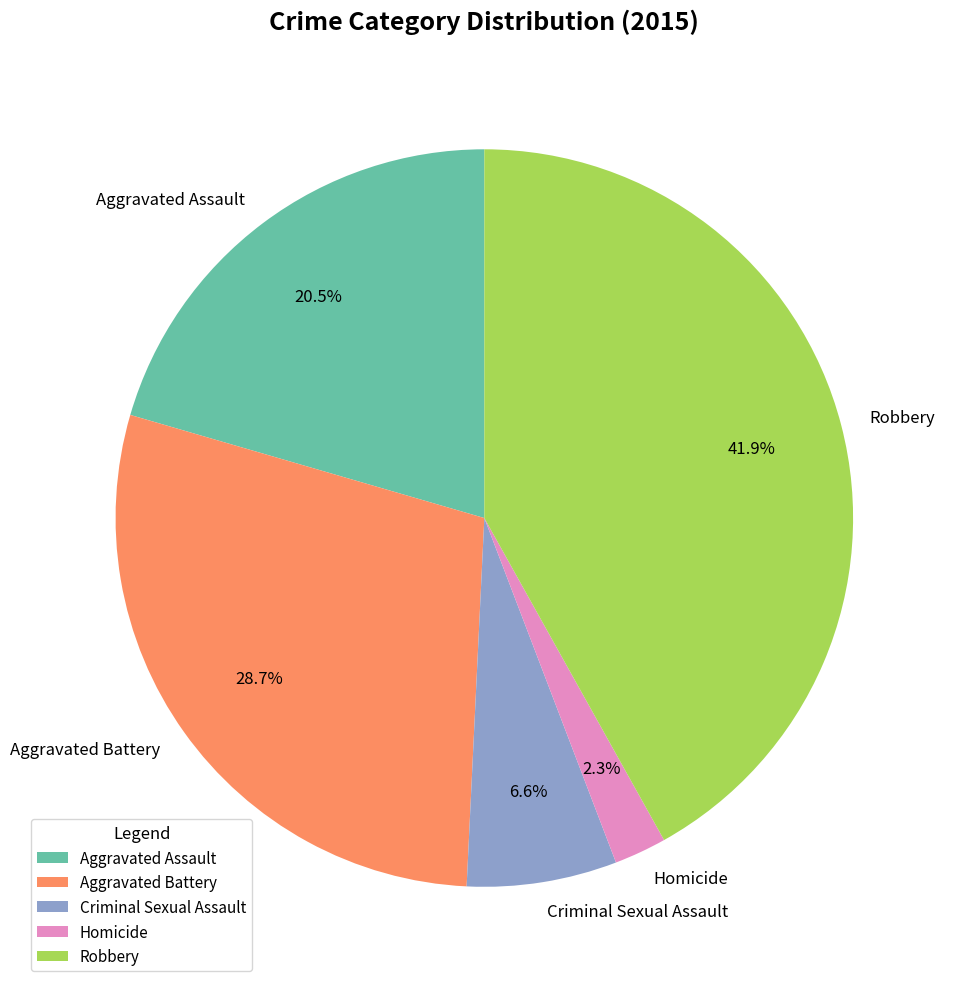

Which has a higher value, Robbery or Aggravated Assault?

Robbery